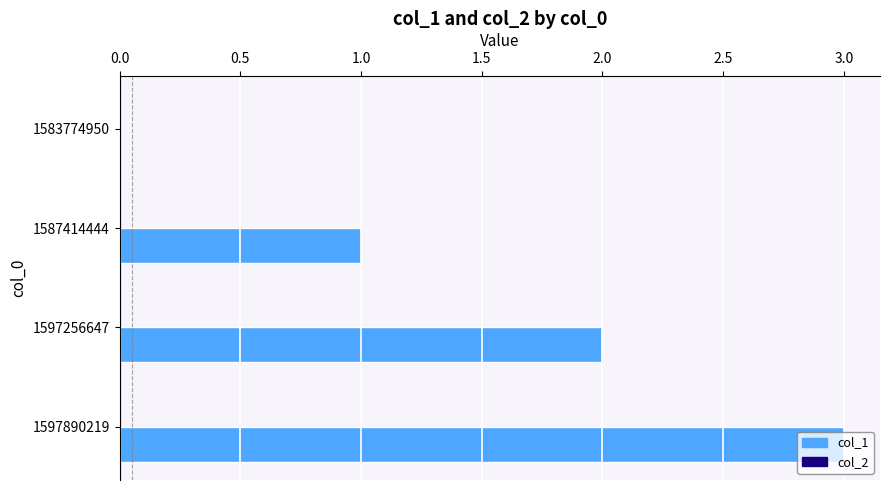

Which has a higher value, 1597256647 or 1597890219?

1597890219